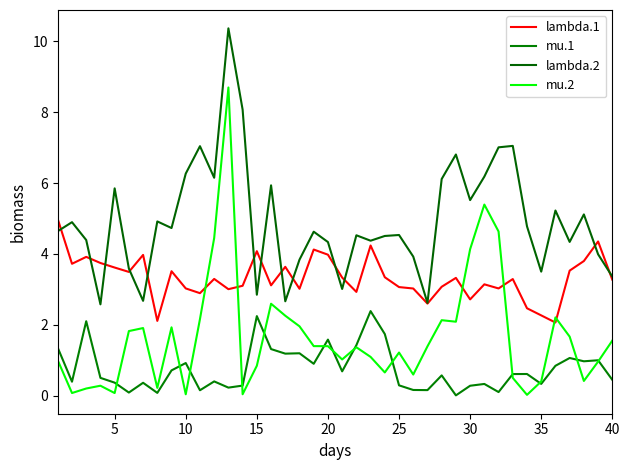

What is the difference between the maximum and minimum values in the mu.2 series?

8.7